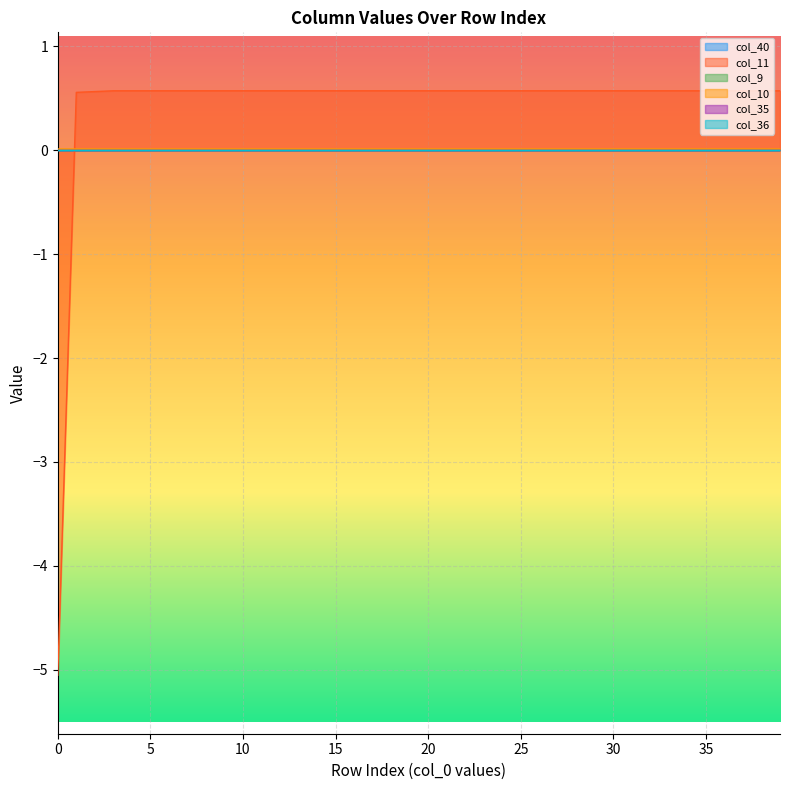

True or false: col_36 and col_11 intersect in this chart.

True